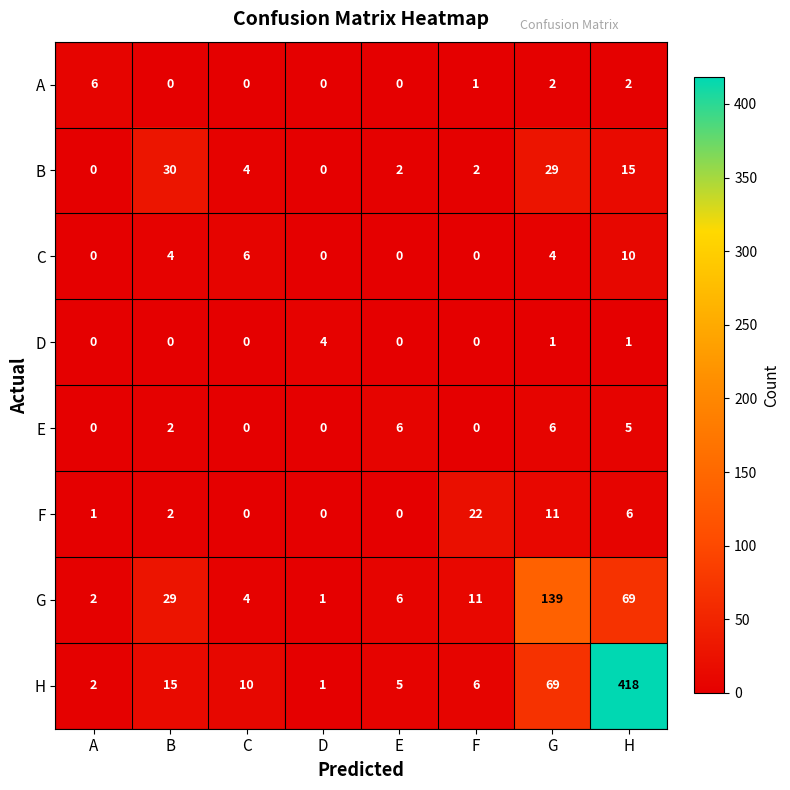

What is the difference between the B values at G and C?

25